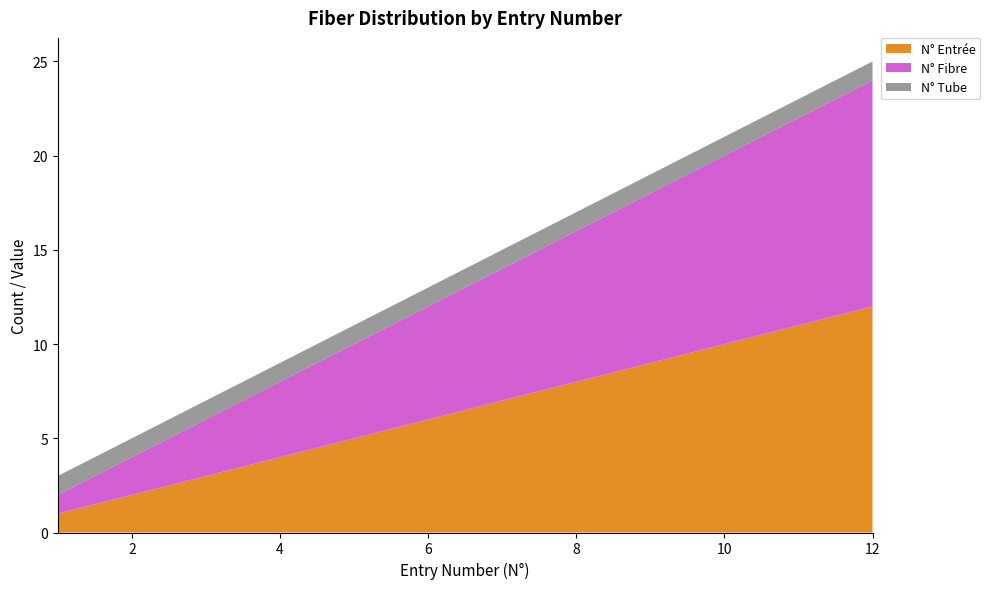

Reading left to right, what are all the values shown in this chart?

N° Entrée: 1=1	2=2	3=3	4=4	5=5	6=6	7=7	8=8	9=9	10=10	11=11	12=12
N° Fibre: 1=1	2=2	3=3	4=4	5=5	6=6	7=7	8=8	9=9	10=10	11=11	12=12
N° Tube: 1=1	2=1	3=1	4=1	5=1	6=1	7=1	8=1	9=1	10=1	11=1	12=1